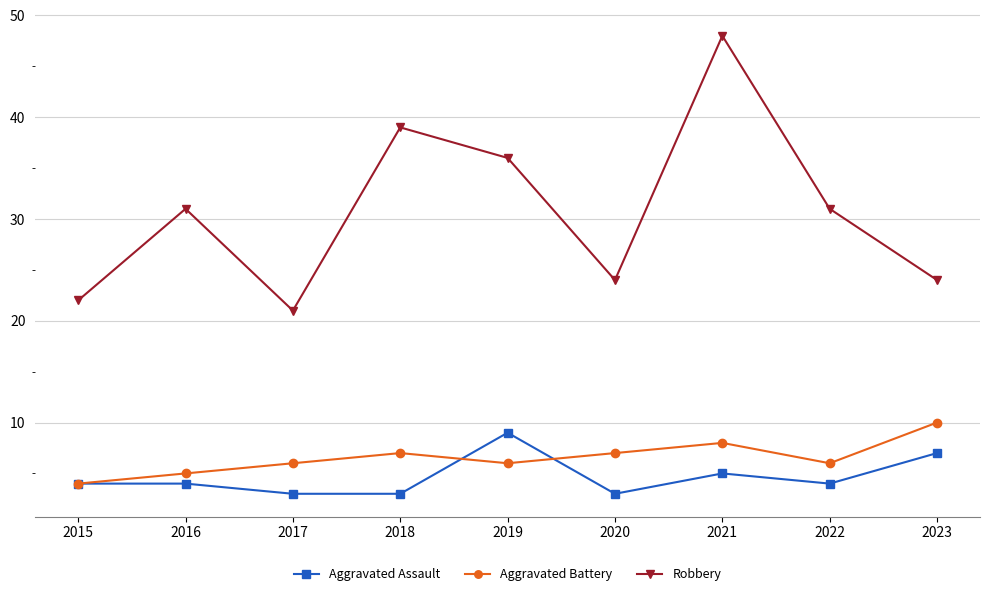

How many lines are shown in the chart?

3